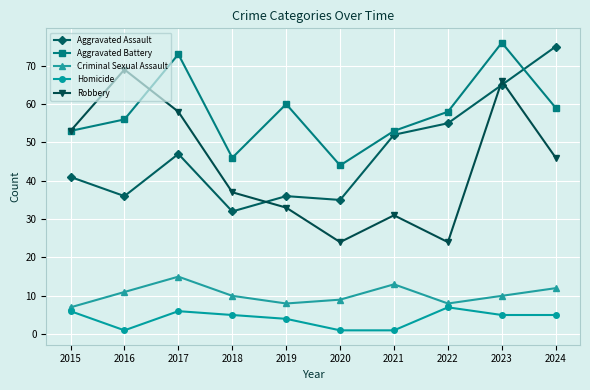

Rank the series by their maximum value, from lowest to highest.

Homicide, Criminal Sexual Assault, Robbery, Aggravated Assault, Aggravated Battery